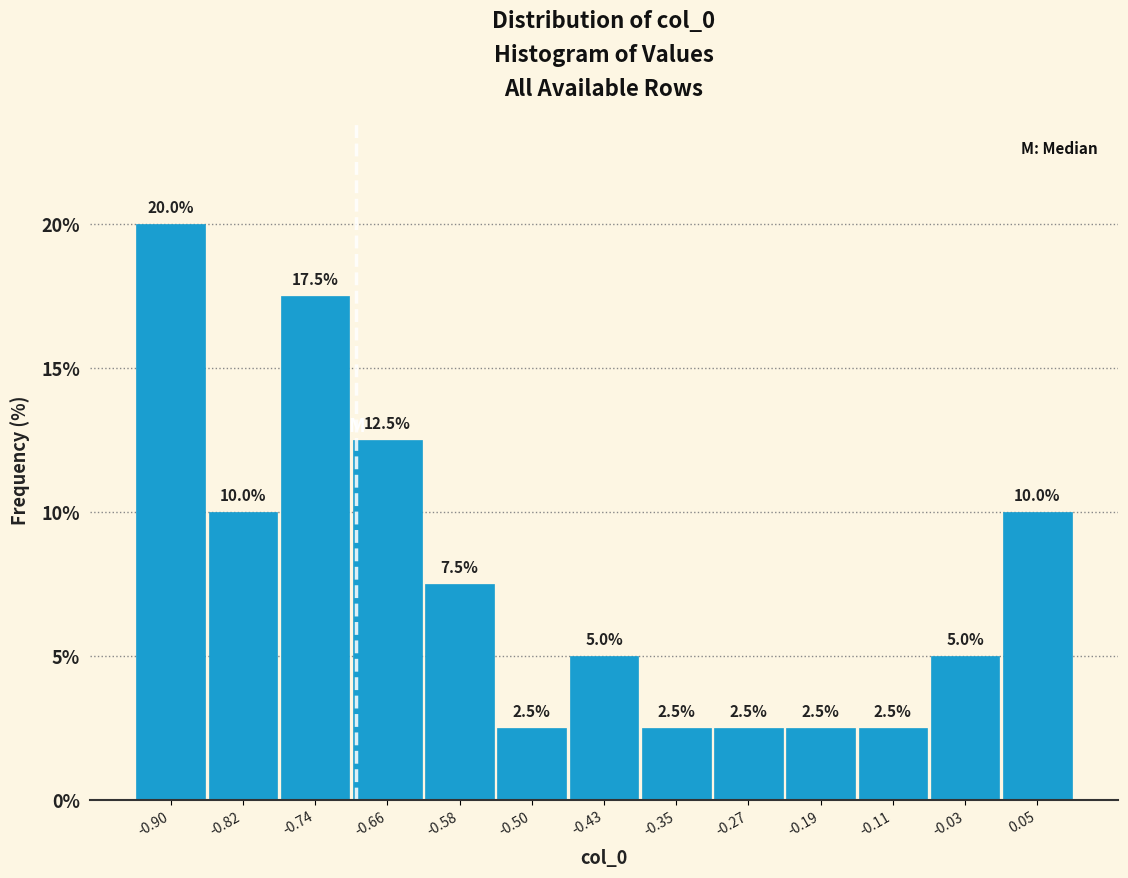

Which range on the x-axis has the tallest bar?

-0.94 to -0.86